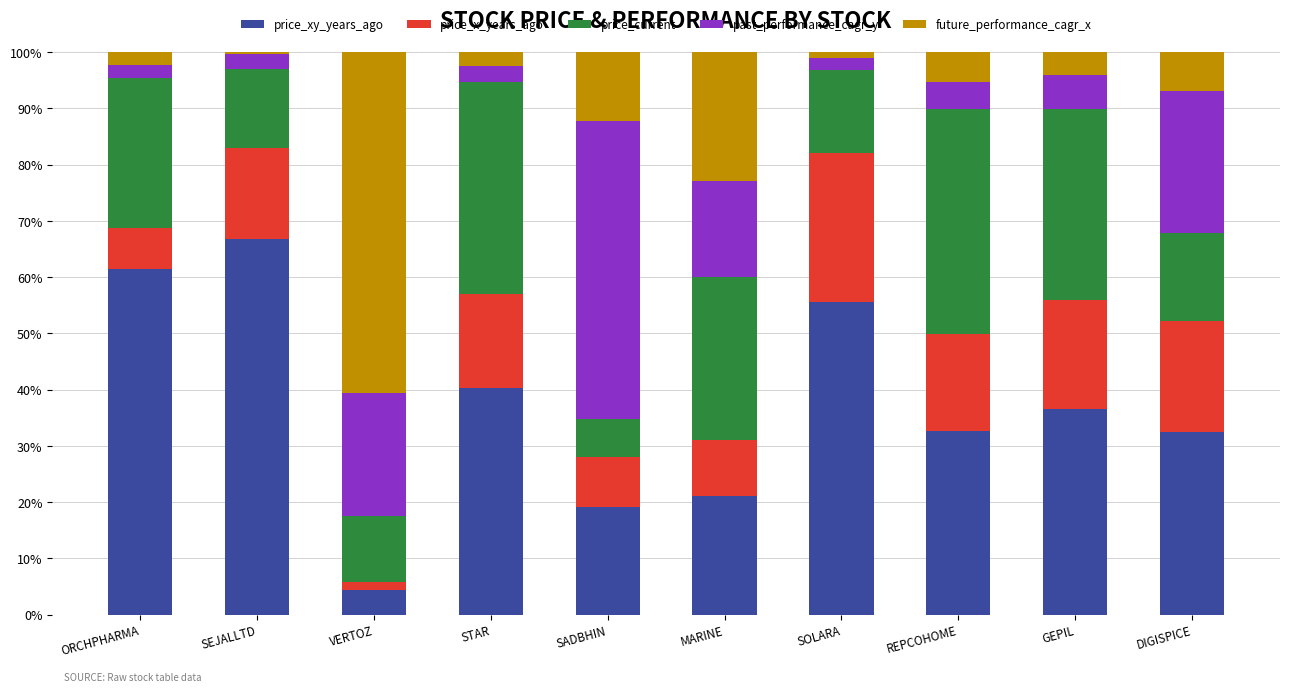

Which category has the highest value in the price_xy_years_ago series?

SEJALLTD